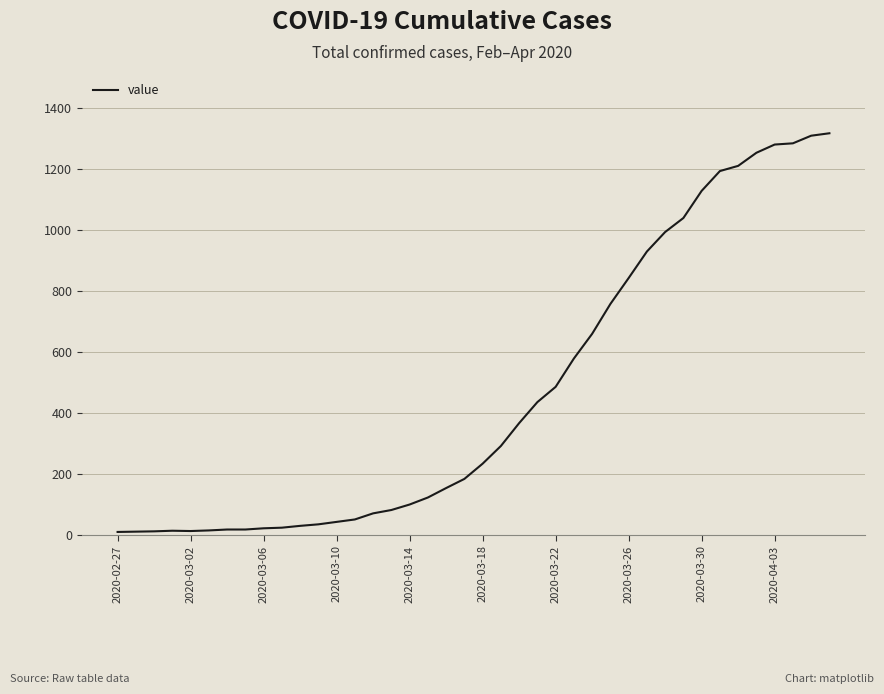

What is the maximum value shown in the chart?

1318